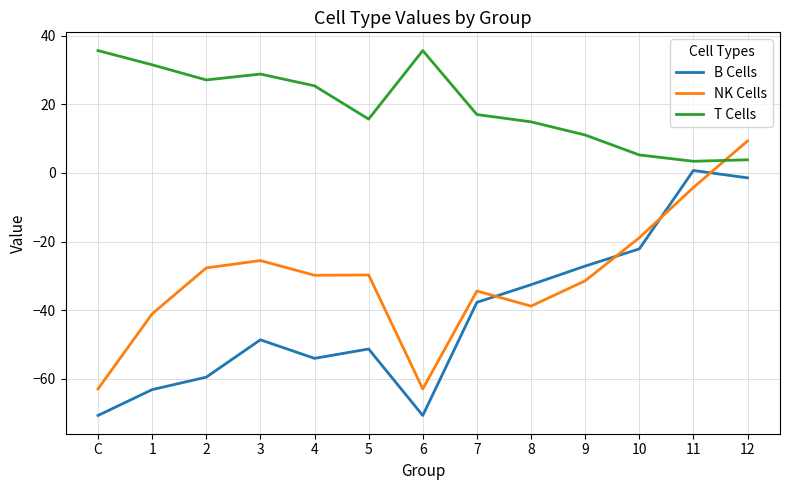

Which series changed the most between 2 and 10?

B Cells